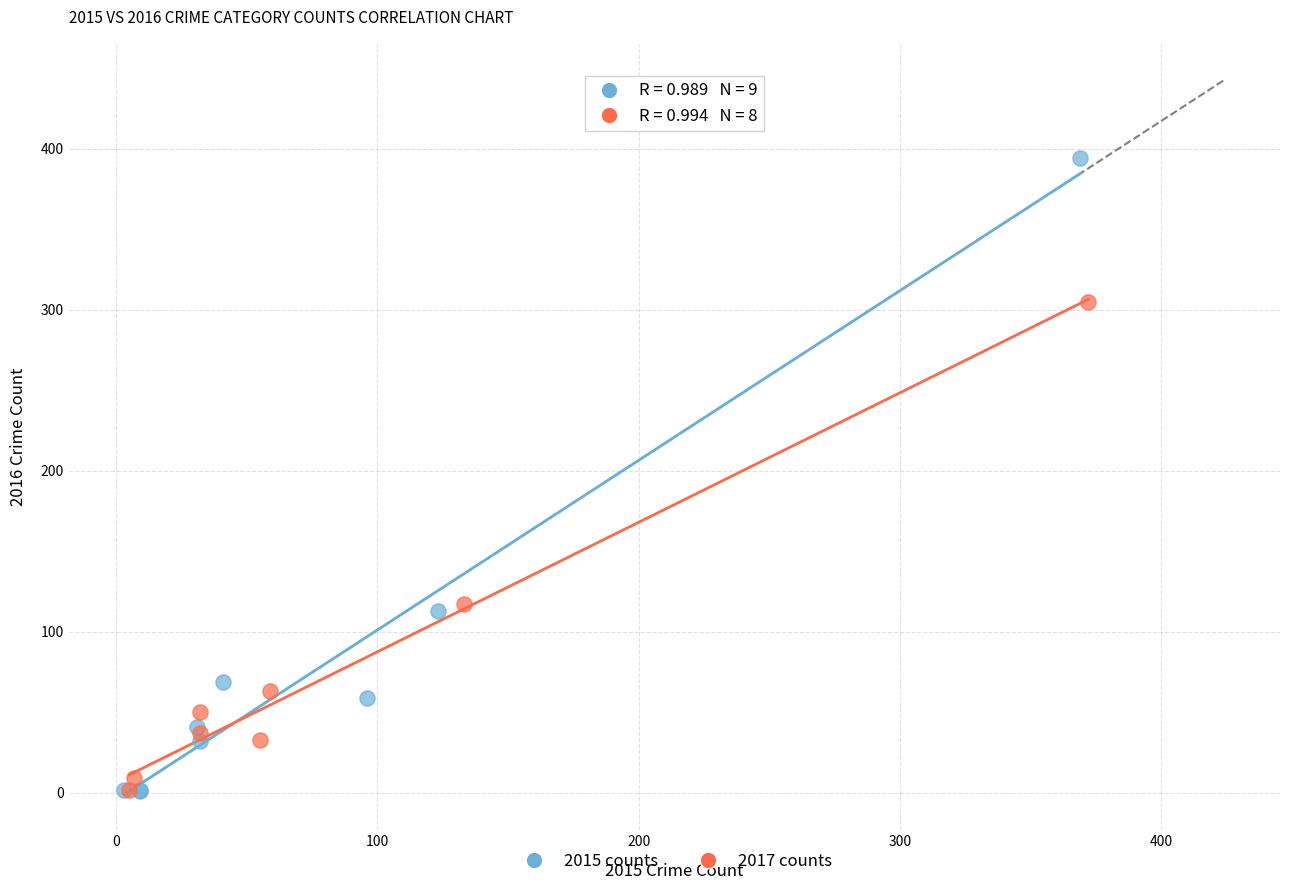

Which series reaches the maximum Y coordinate?

2015 counts